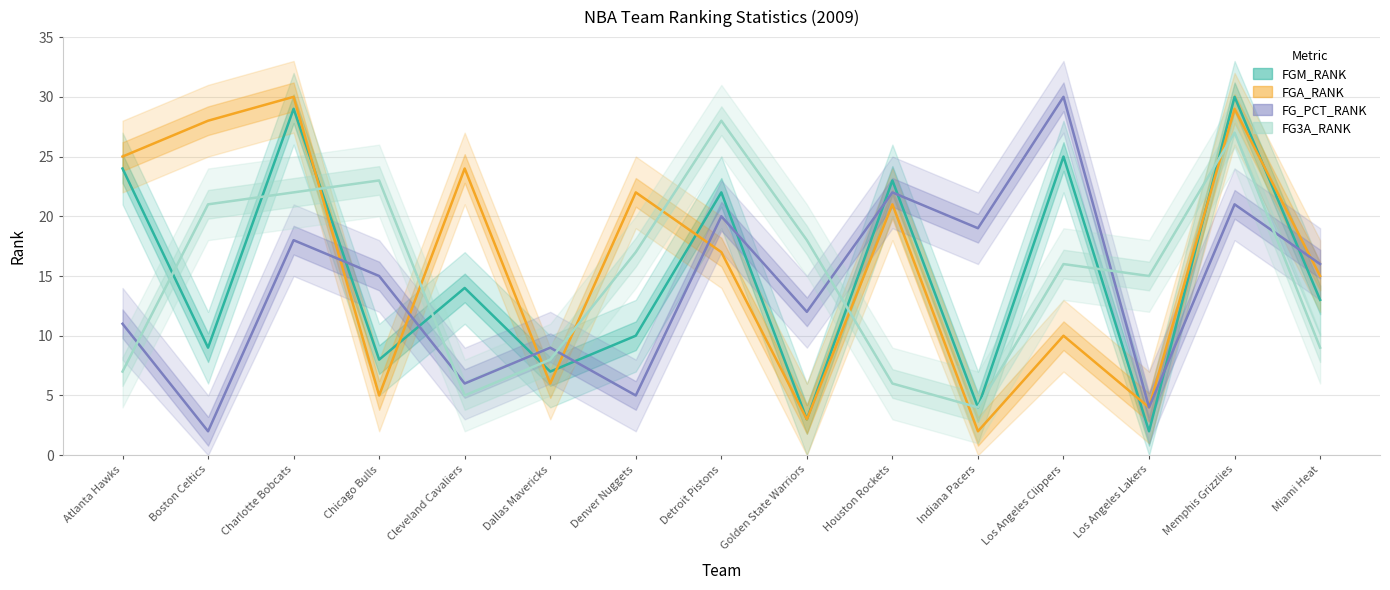

At which category does FGM_RANK reach its first local peak?

Charlotte Bobcats